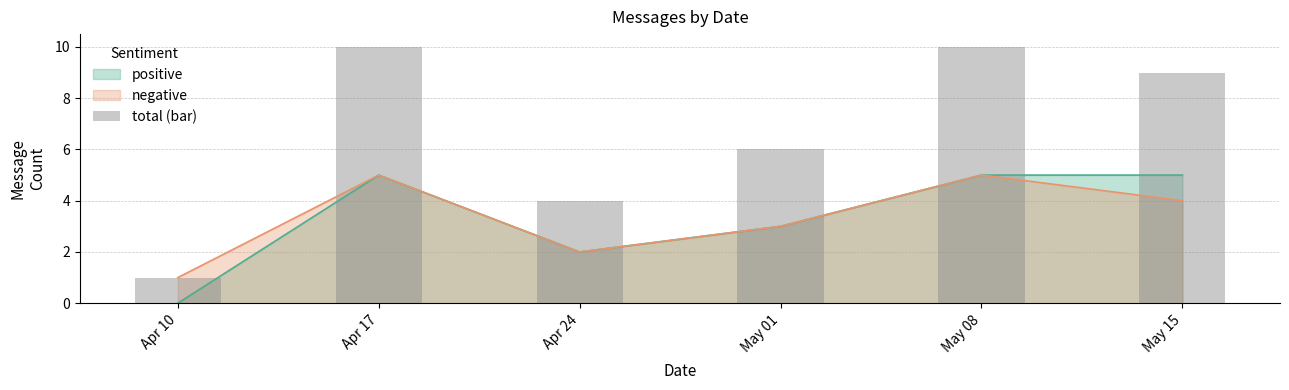

Does the chart contain any negative values?

No